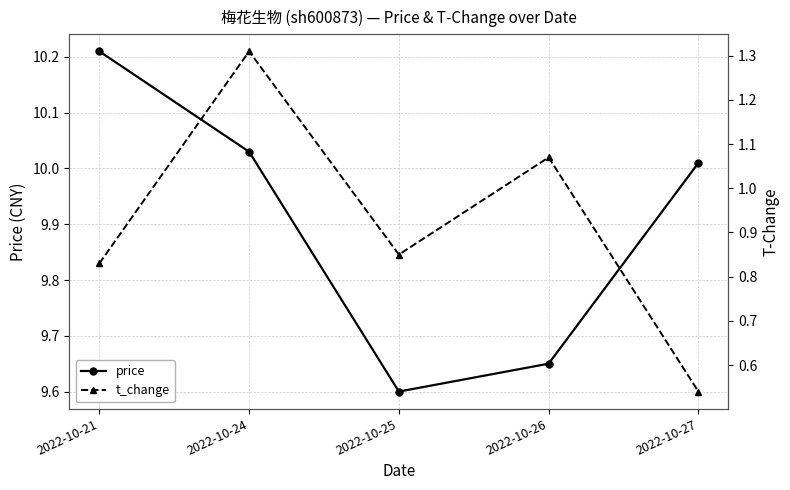

Reading left to right, what are all the values shown in this chart?

price: 10.2	10.0	9.6	9.7	10.0
t_change: 0.8	1.3	0.8	1.1	0.5